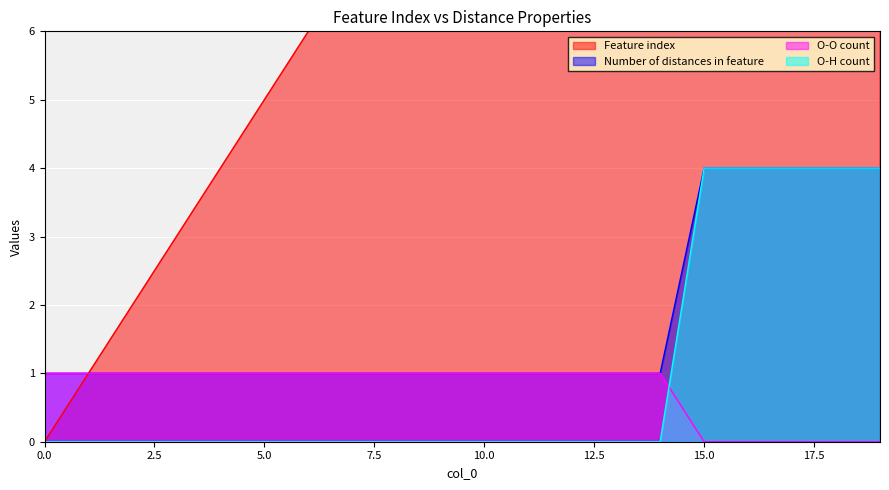

The O-O count series shows 0 at 19. True or false?

False